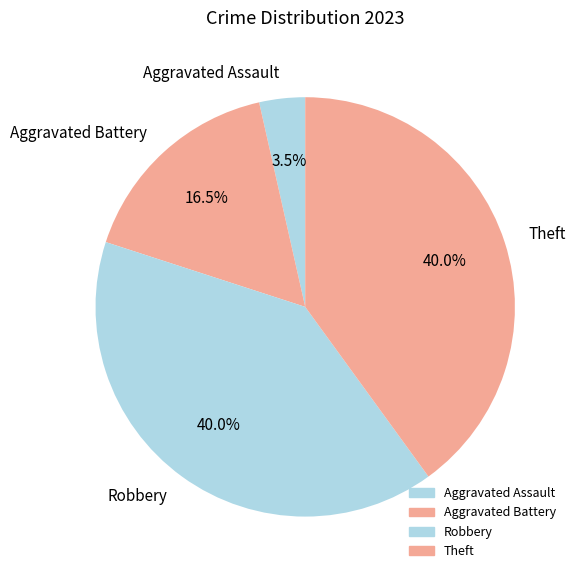

Count the number of slices in the pie.

4